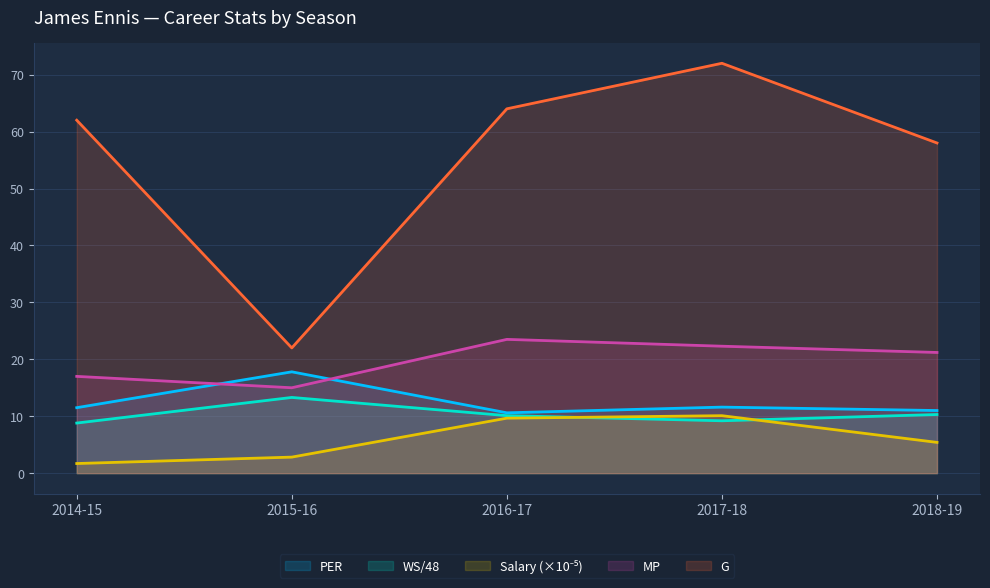

Reading left to right, transcribe all the data shown in this chart.

PER: 11.5	17.8	10.6	11.6	11.0
WS/48: 8.8	13.3	10.1	9.2	10.3
Salary: 1.7	2.8	9.7	10.1	5.4
MP: 17.0	15.0	23.5	22.3	21.2
G: 62.0	22.0	64.0	72.0	58.0